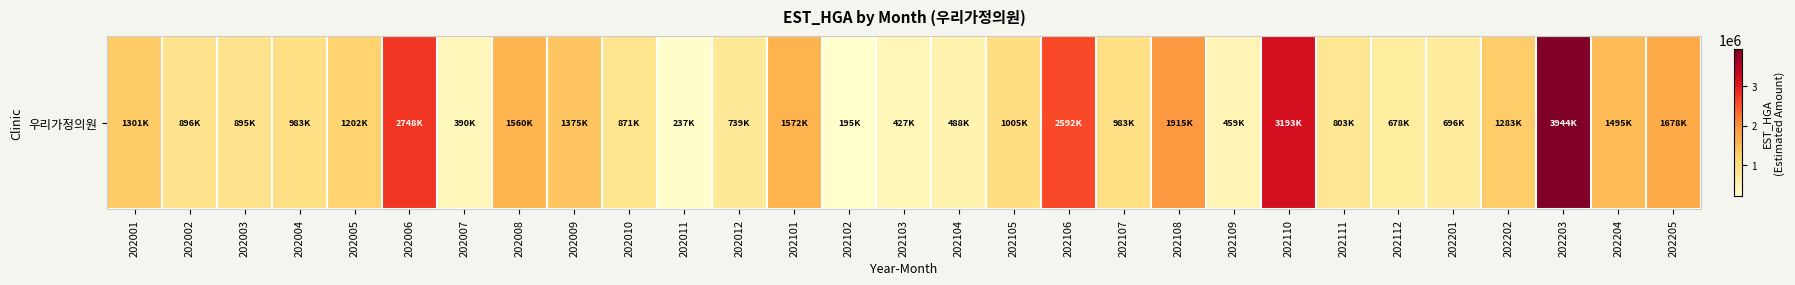

At which label is the value closest to 2070032?

202108